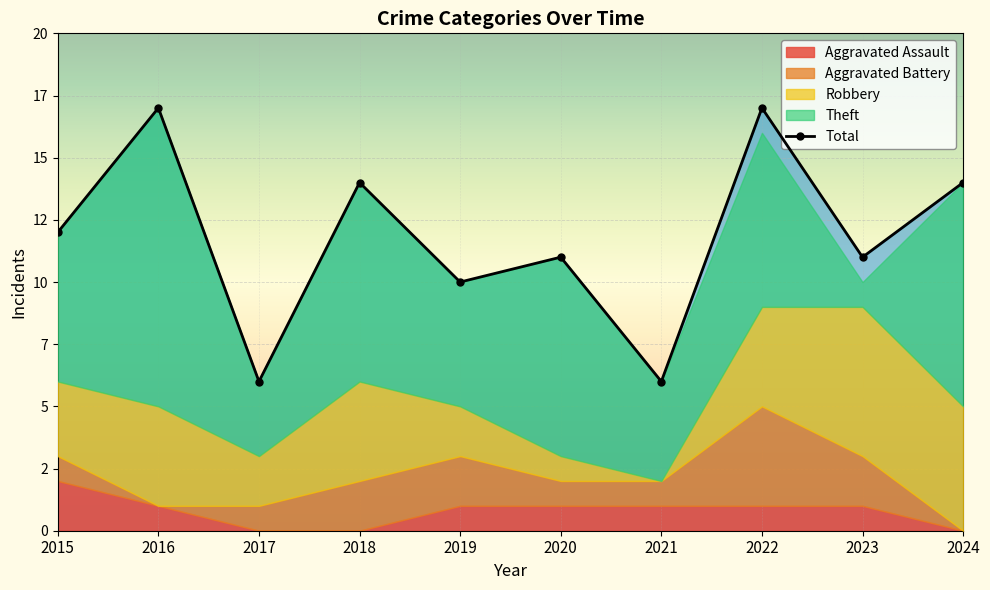

The value at 2015 is 18. True or false?

False